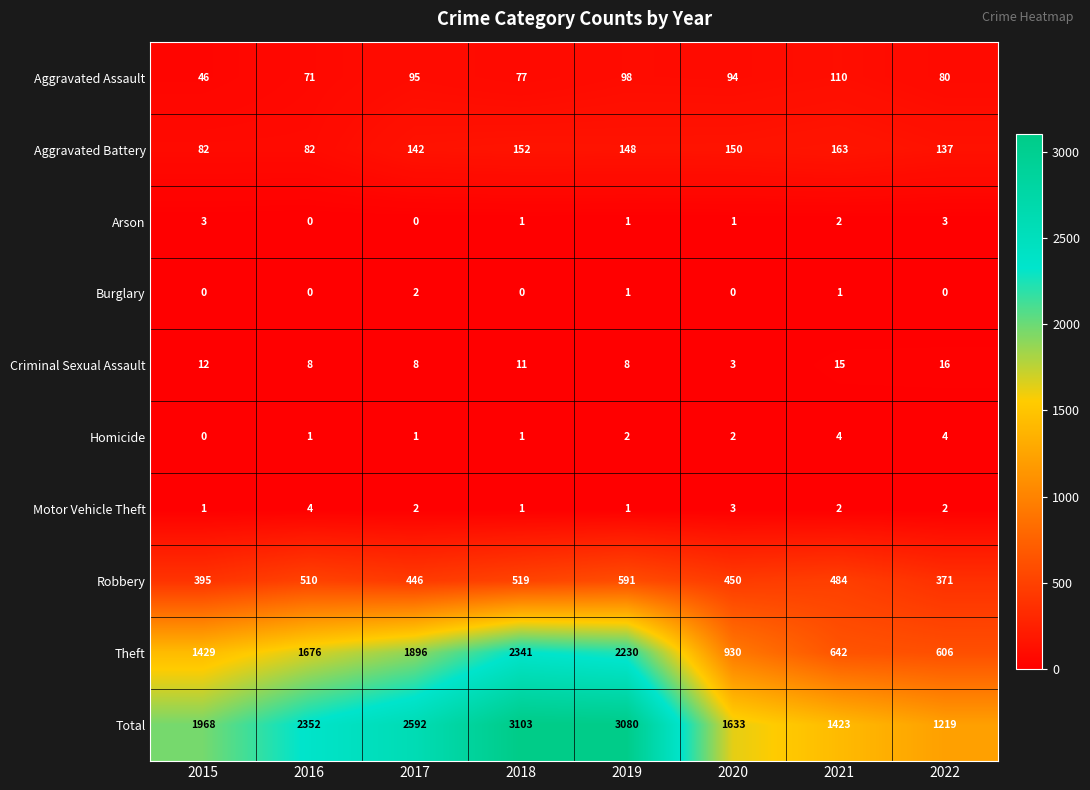

List the labels in order of Robbery value, largest first.

2019, 2018, 2016, 2021, 2020, 2017, 2015, 2022